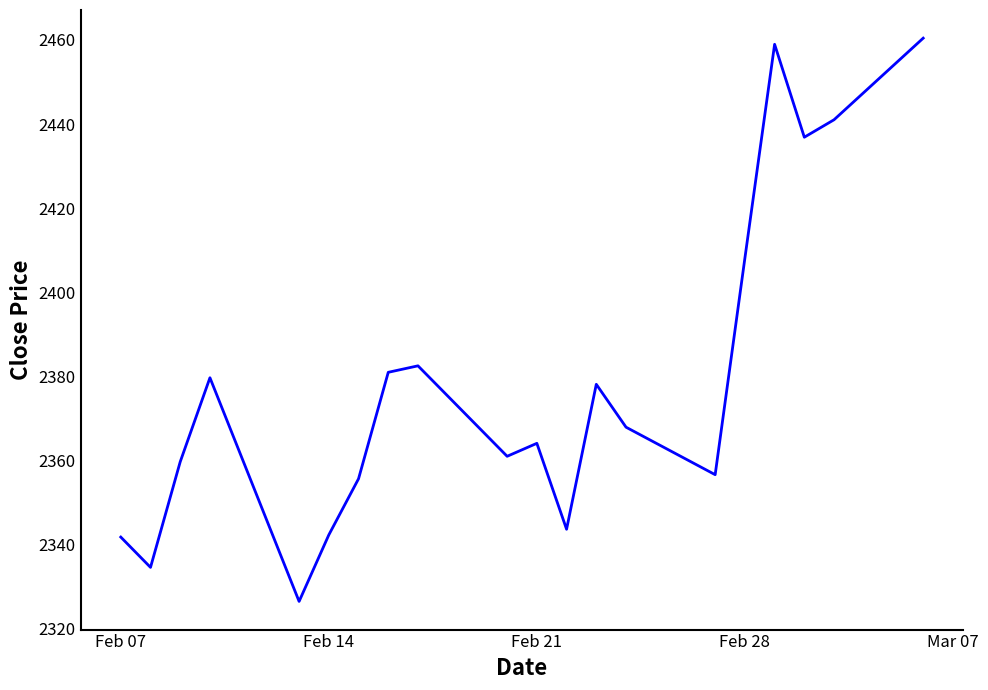

What is the greatest value displayed?

2460.4